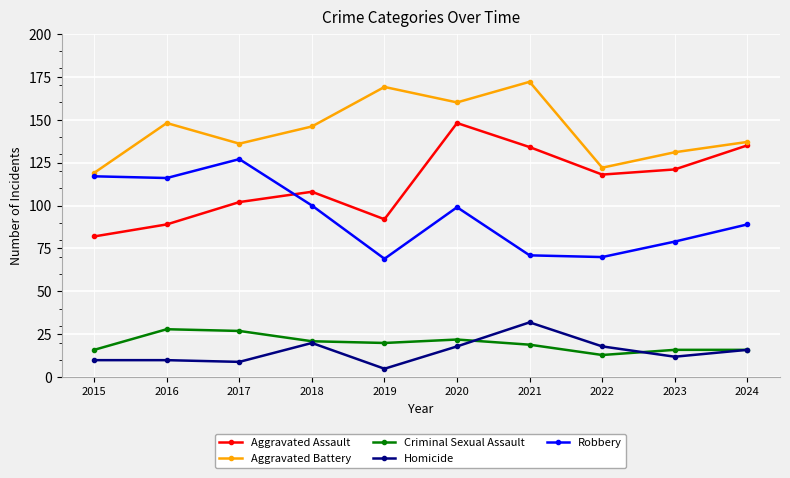

Where is the first local maximum for Robbery?

2017